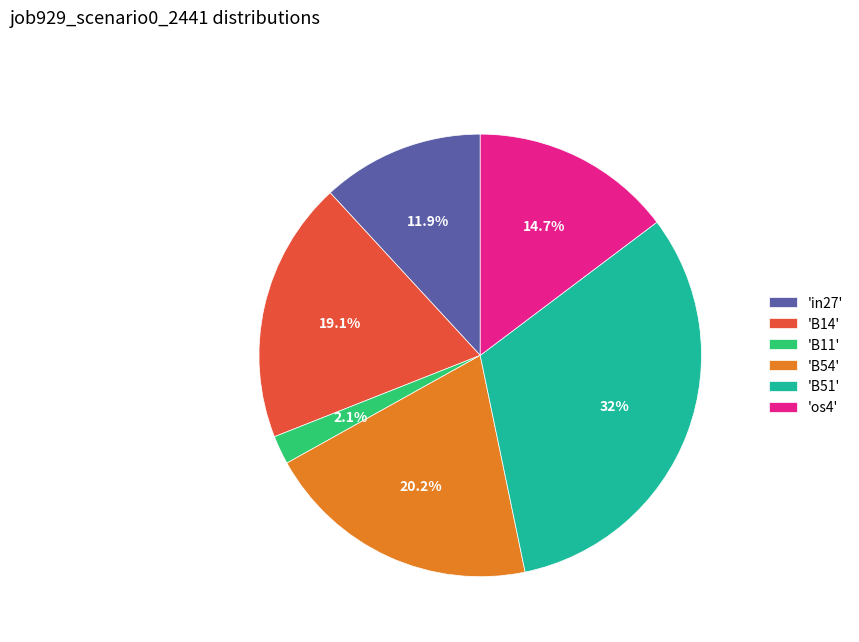

Do 'B11' and 'os4' together represent more than half of the pie?

No